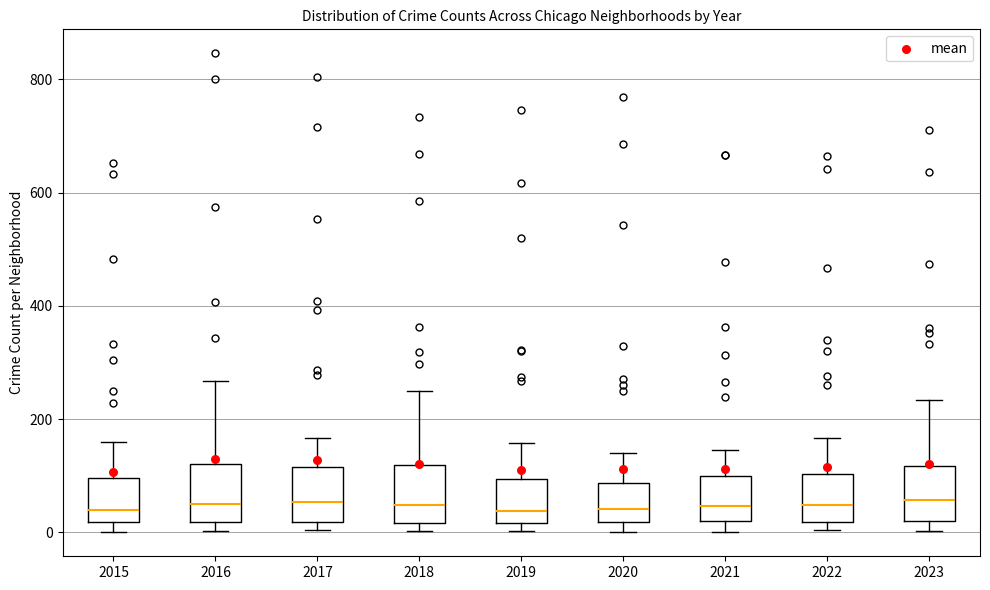

Where does the median line of the box at x = 2015 sit on the y-axis? The values are not printed on the chart, so give them approximately, as read against the axis.

40